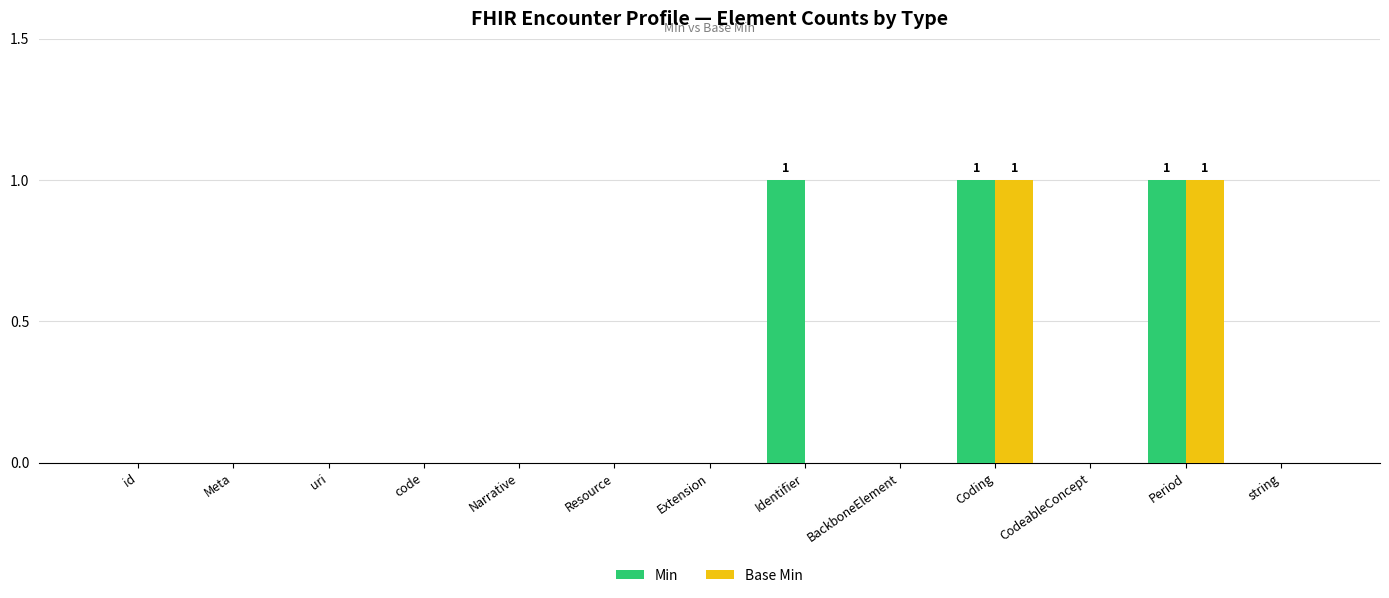

How many categories are shown in the chart?

13